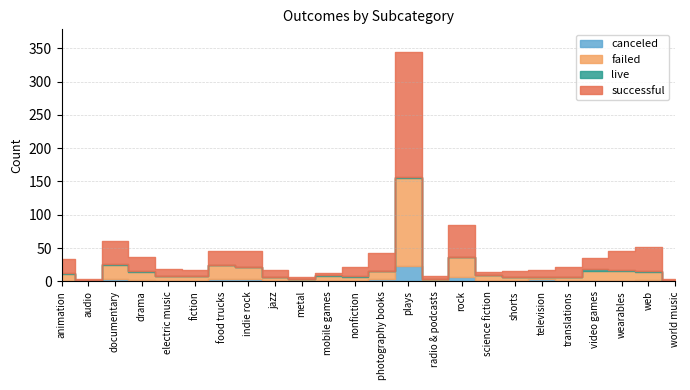

What is the difference between the maximum and minimum values in the live series?

2